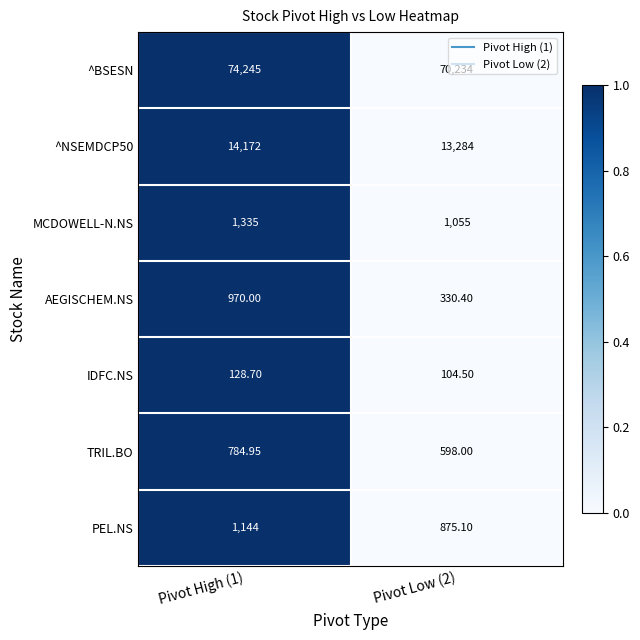

Between Pivot High (1) and Pivot Low (2), which series saw the biggest shift?

^BSESN